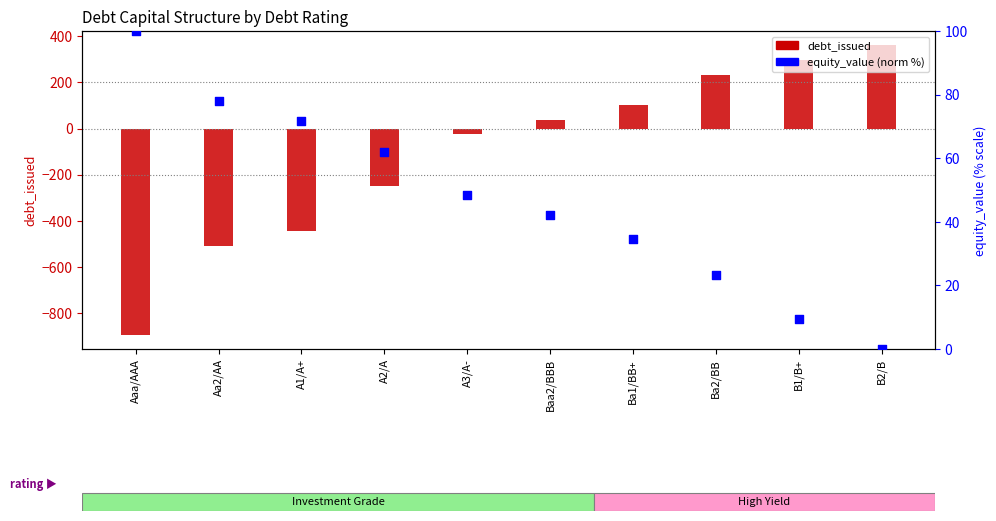

What are all the series names shown in the legend?

debt_issued, equity_value (norm %)